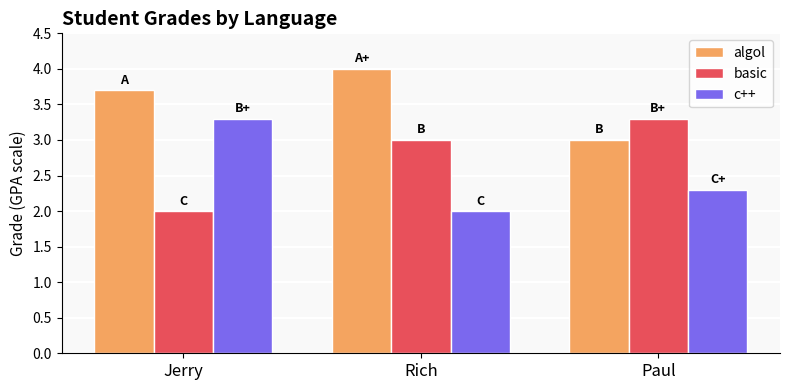

What is the spread (max minus min) of values at Rich?

2.0